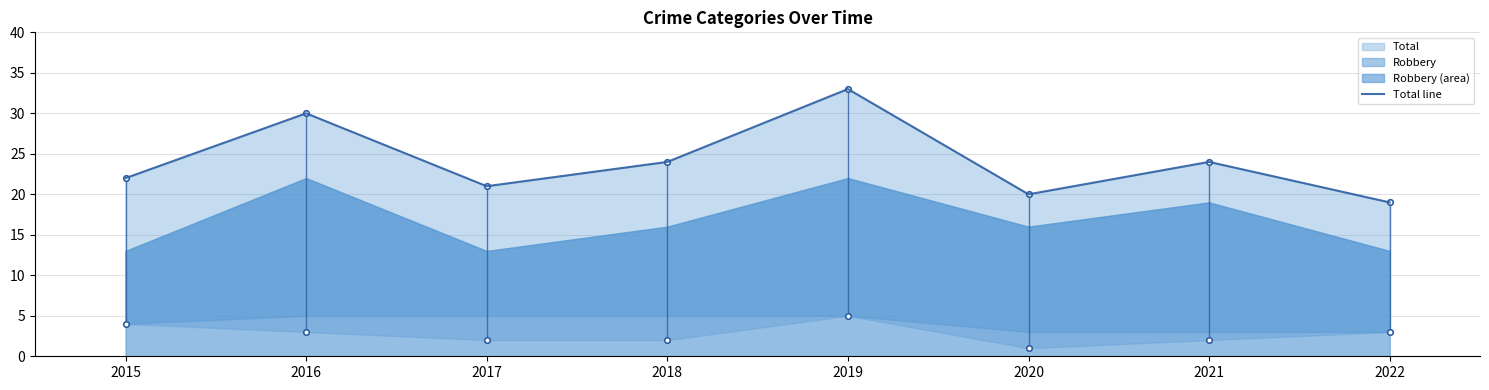

How many data points are above 24?

2